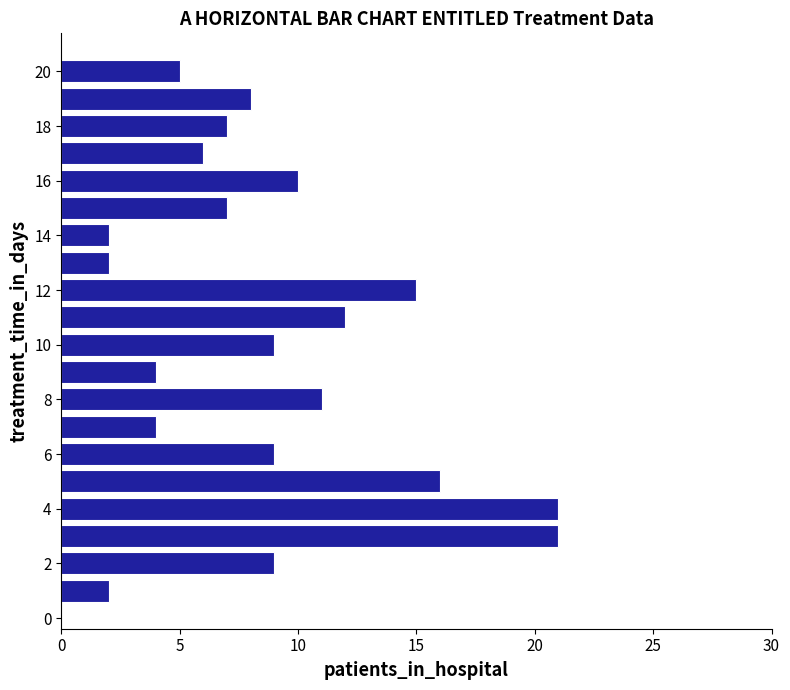

How many data points are less than 9?

10